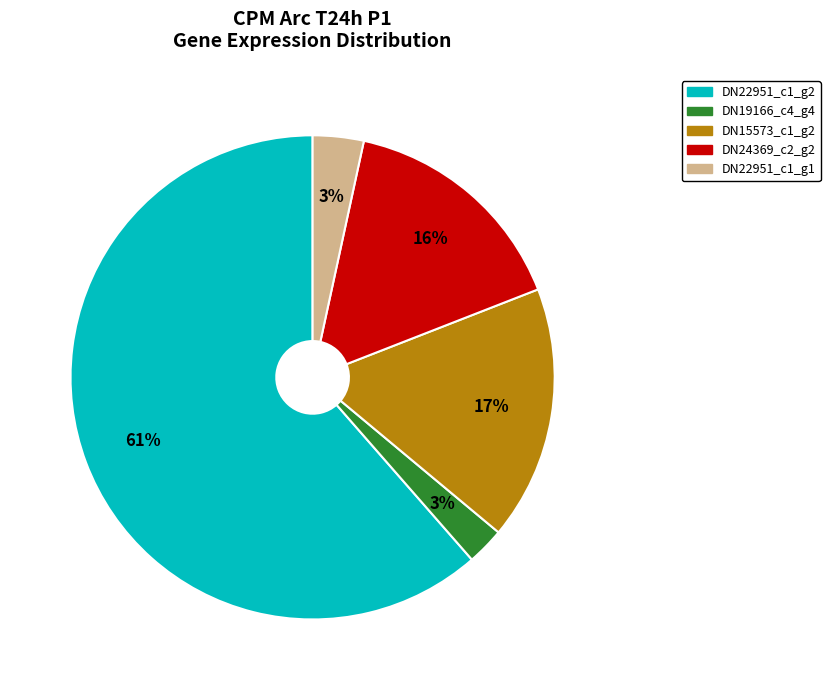

To the nearest percent, what is the average slice percentage?

20%